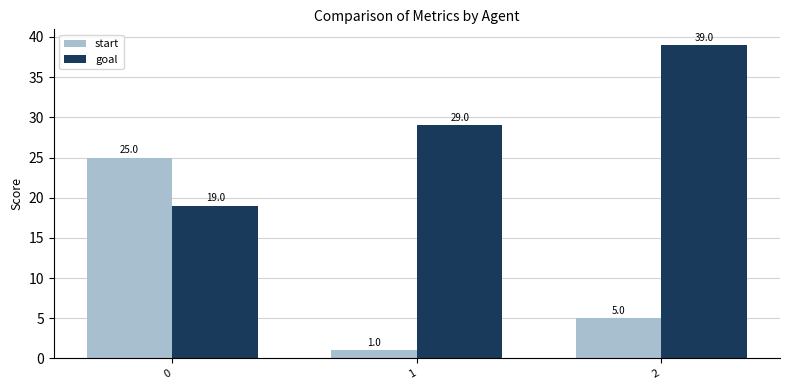

How many start values are between 1 and 25?

3